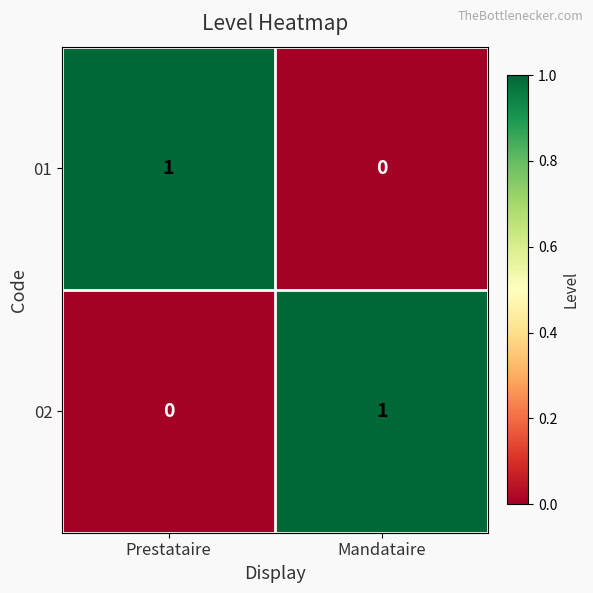

At Prestataire, list the series in order from smallest to largest.

02, 01